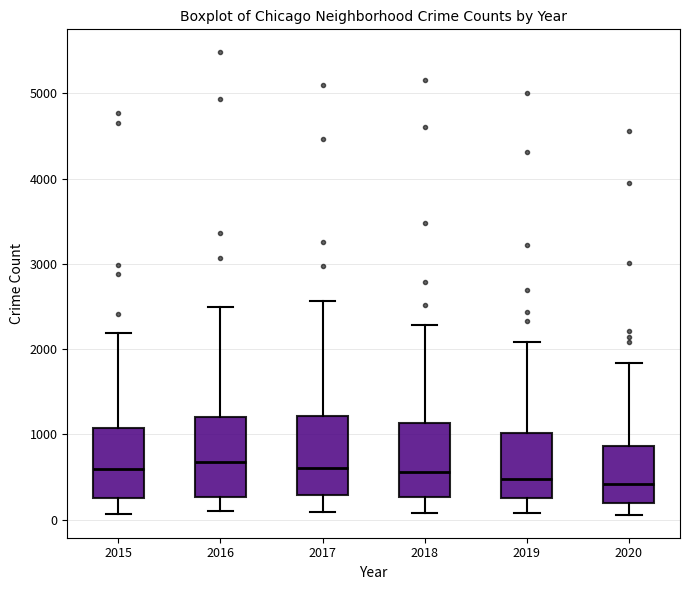

Reading left to right, read every box against the y-axis: the position of its median line, the range the box covers, and the ends of its whiskers. The values are not printed on the chart, so give them approximately, as read against the axis.

2015: median 600, box 300 to 1100, whiskers 100 to 2200
2016: median 700, box 300 to 1200, whiskers 100 to 2500
2017: median 600, box 300 to 1200, whiskers 100 to 2600
2018: median 600, box 300 to 1100, whiskers 100 to 2300
2019: median 500, box 300 to 1000, whiskers 100 to 2100
2020: median 400, box 200 to 900, whiskers 100 to 1800